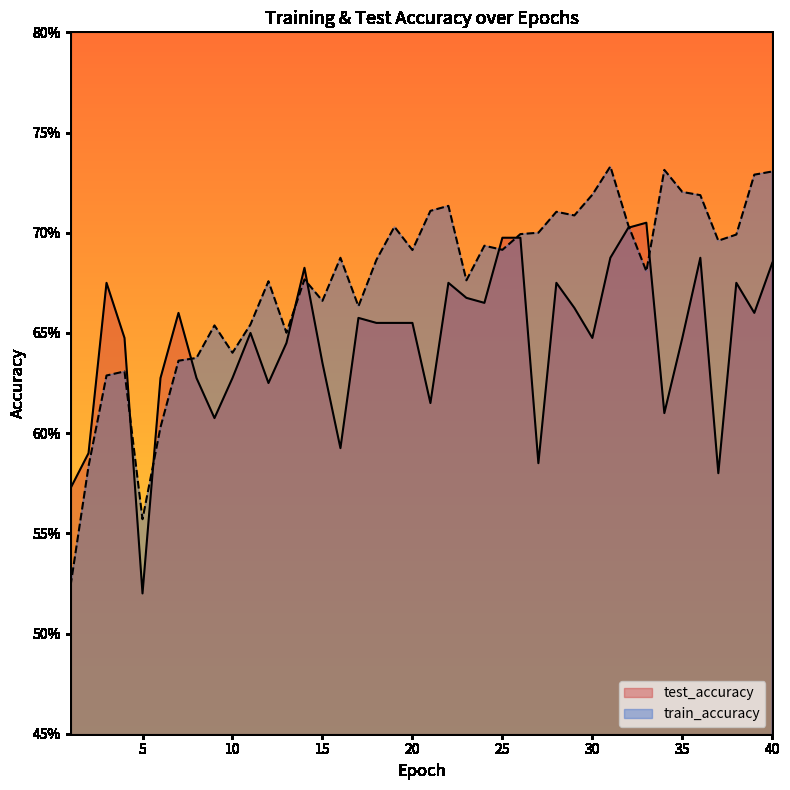

True or false: test_accuracy has a value of 0.2 at 39.

False